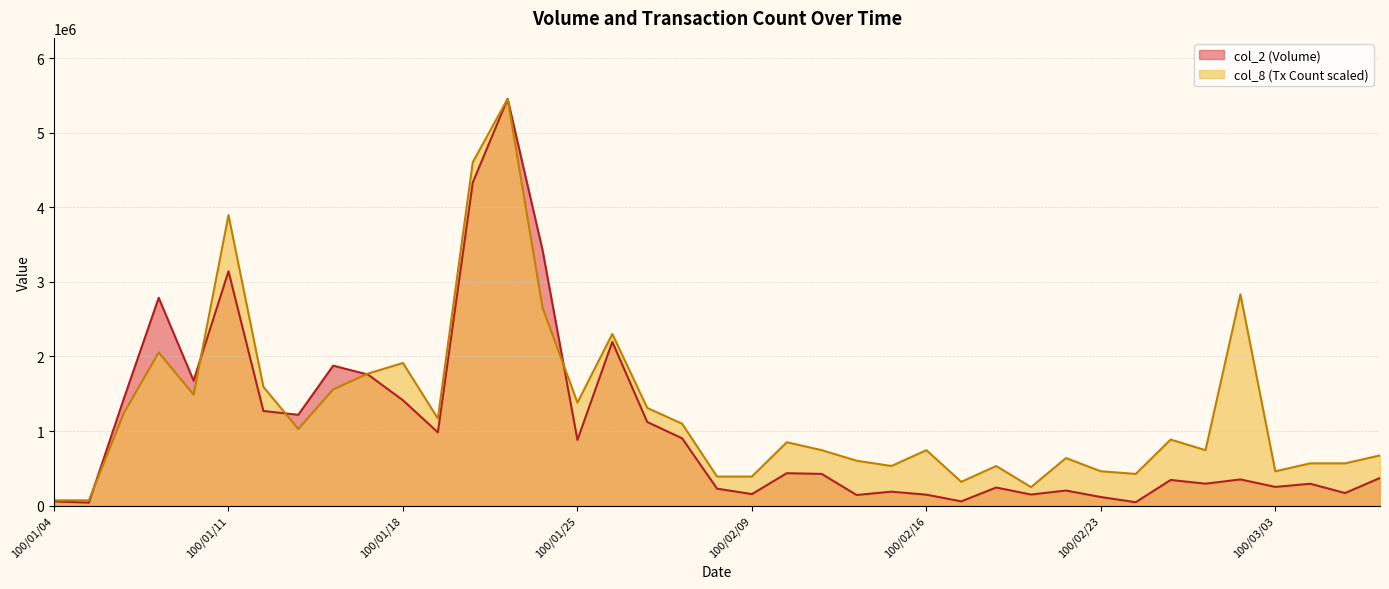

Is it true that col_2 equals 664811.7 at 100/01/26?

False